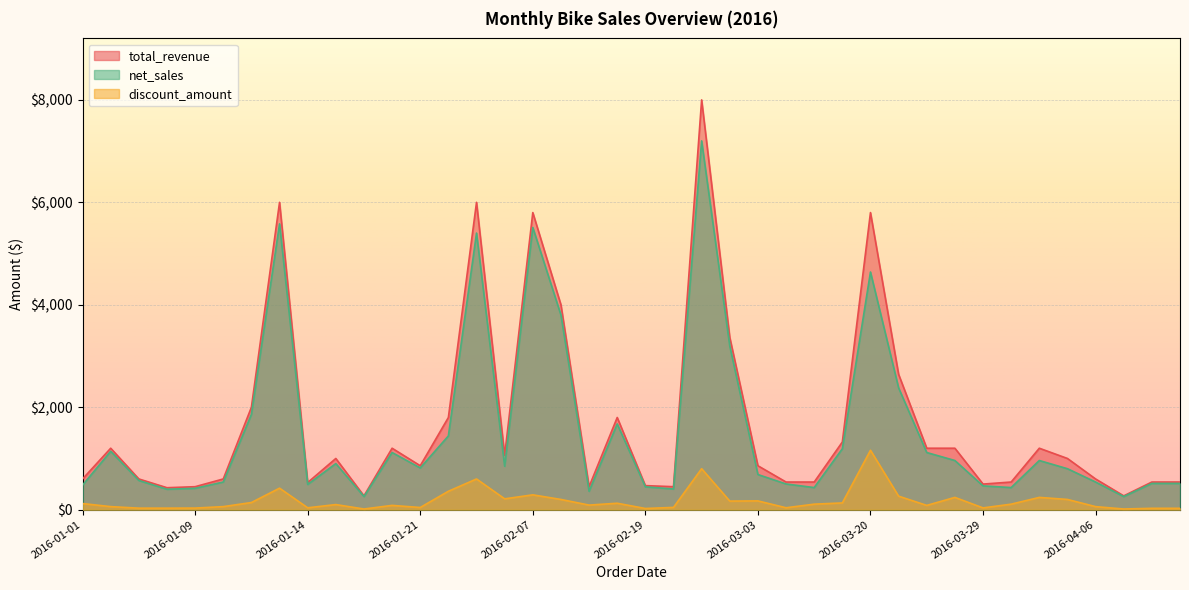

What is the value of the discount_amount point at the 32nd from the left?

240.0